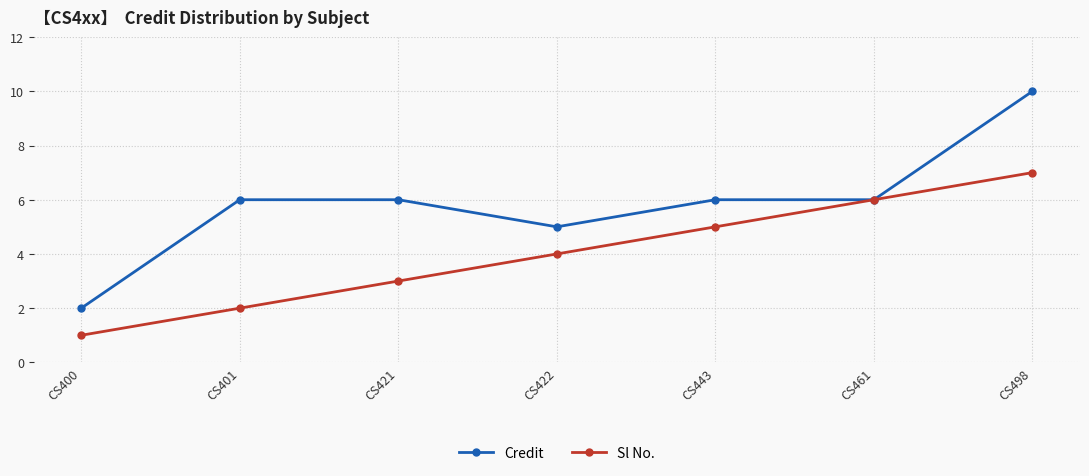

Rank the series at CS421 from highest to lowest value.

Credit, Sl No.